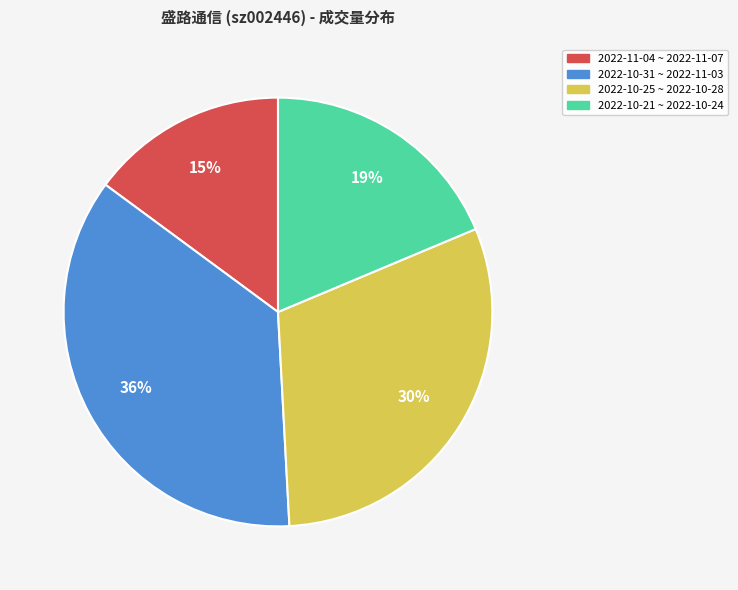

To the nearest percent, what percentage of the pie is 2022-10-31 ~ 2022-11-03?

36%